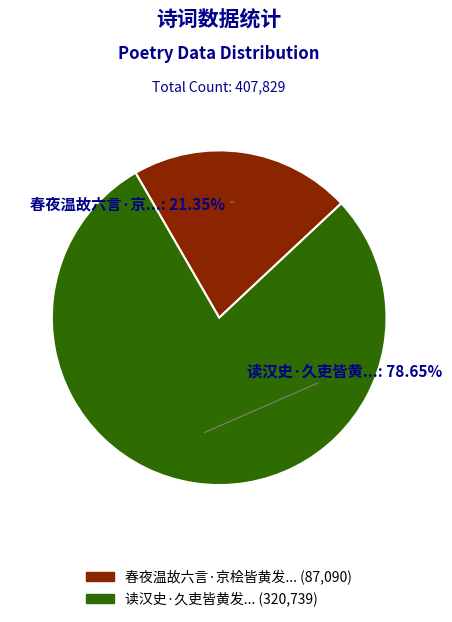

Count the number of slices in the pie.

2